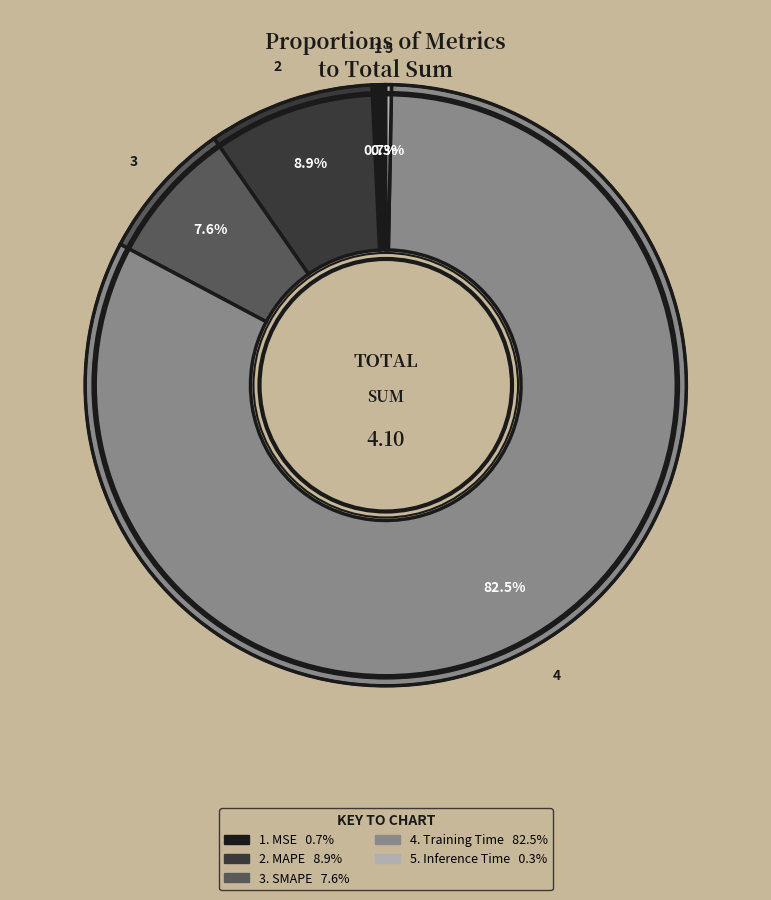

Is there any slice that represents more than half of the pie?

Yes